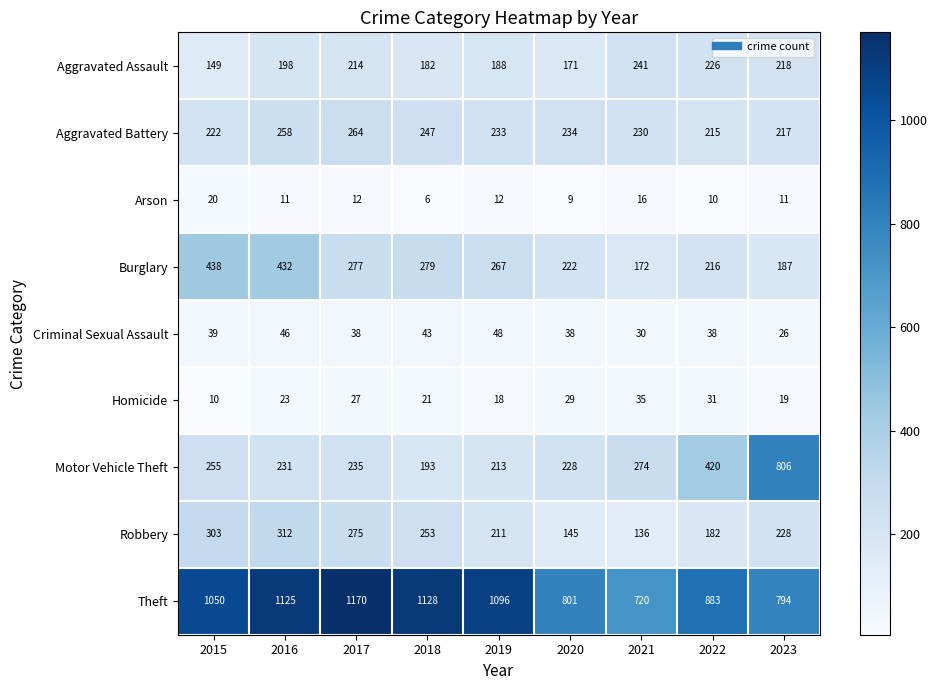

List the series in order of their peak value, lowest first.

Arson, Homicide, Criminal Sexual Assault, Aggravated Assault, Aggravated Battery, Robbery, Burglary, Motor Vehicle Theft, Theft